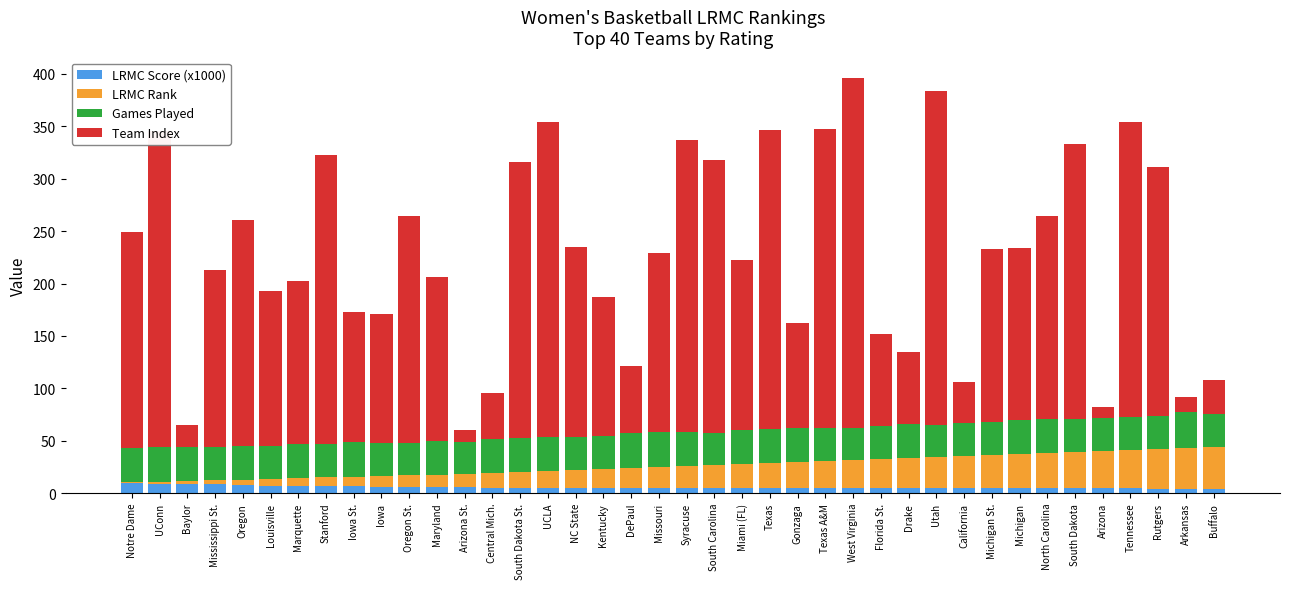

What are all the series names shown in the legend?

LRMC Score (x1000), LRMC Rank, Games Played, Team Index